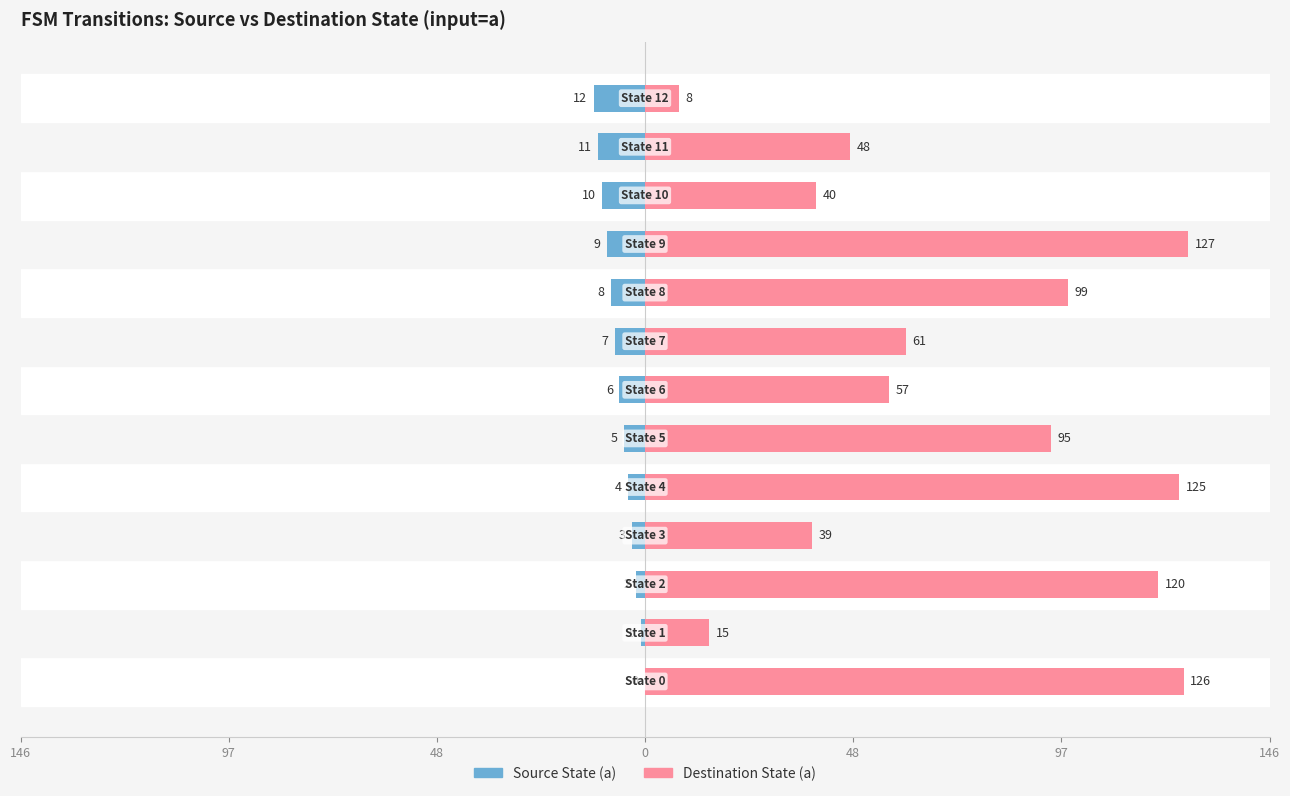

What is the difference between the Source State (a) values at 48 and 0?

1